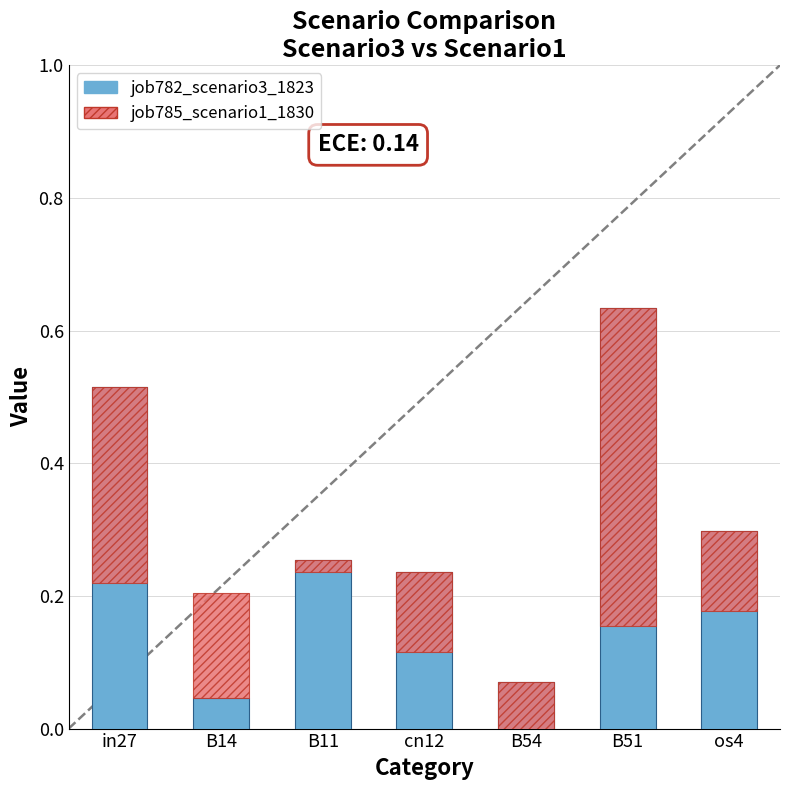

How many bars are there in total?

7